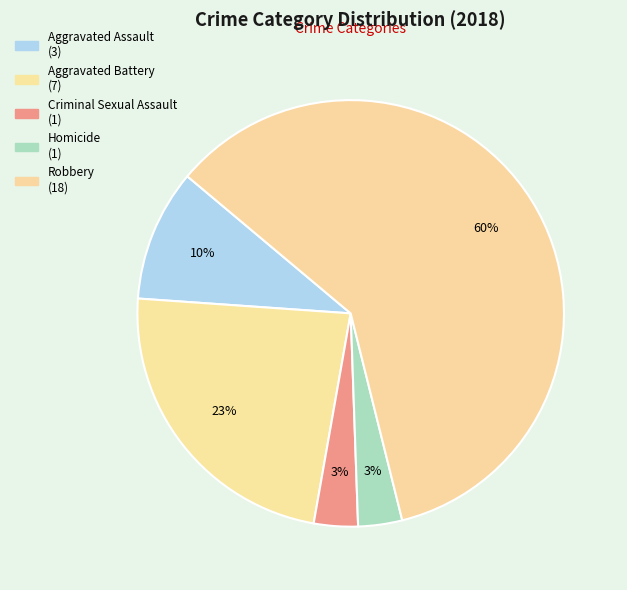

Is there any slice that represents more than half of the pie?

Yes